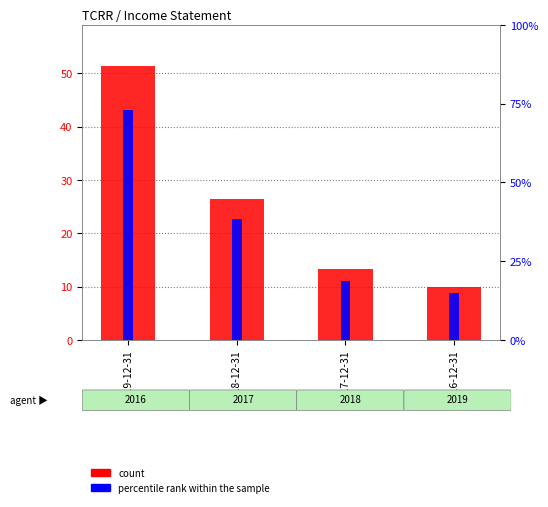

Are the bars horizontal?

No